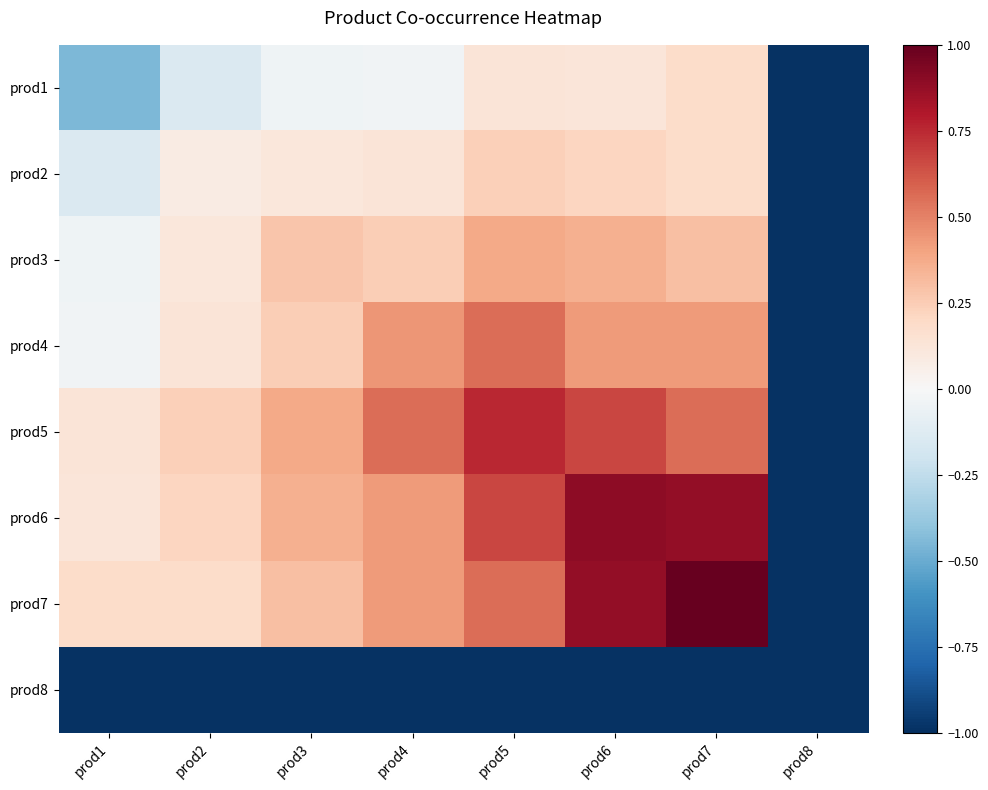

How many distinct data groups are displayed?

8